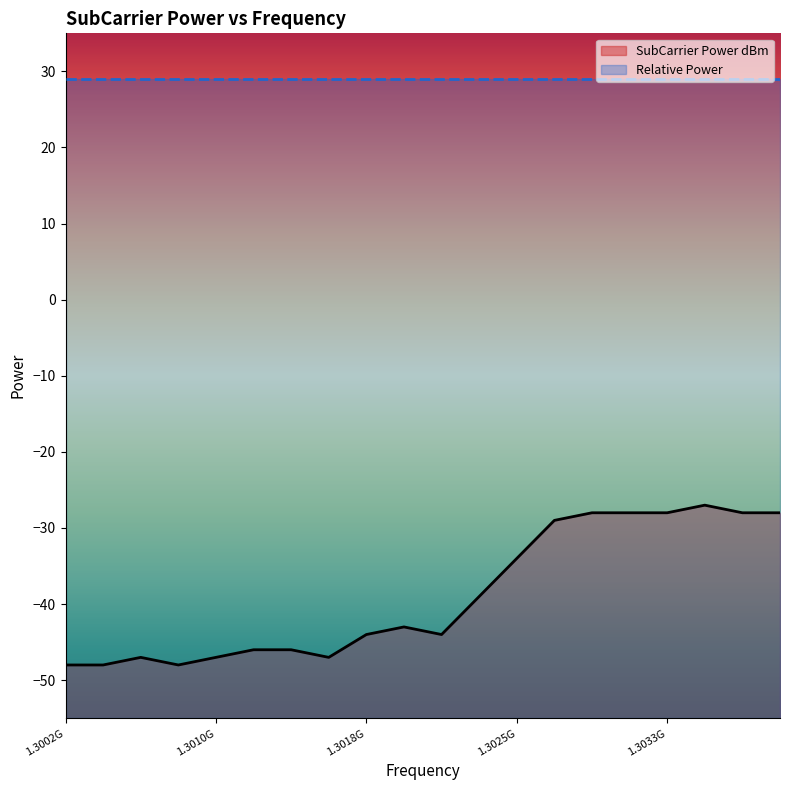

Rank the series by their maximum value, from lowest to highest.

SubCarrier Power dBm, Relative Power